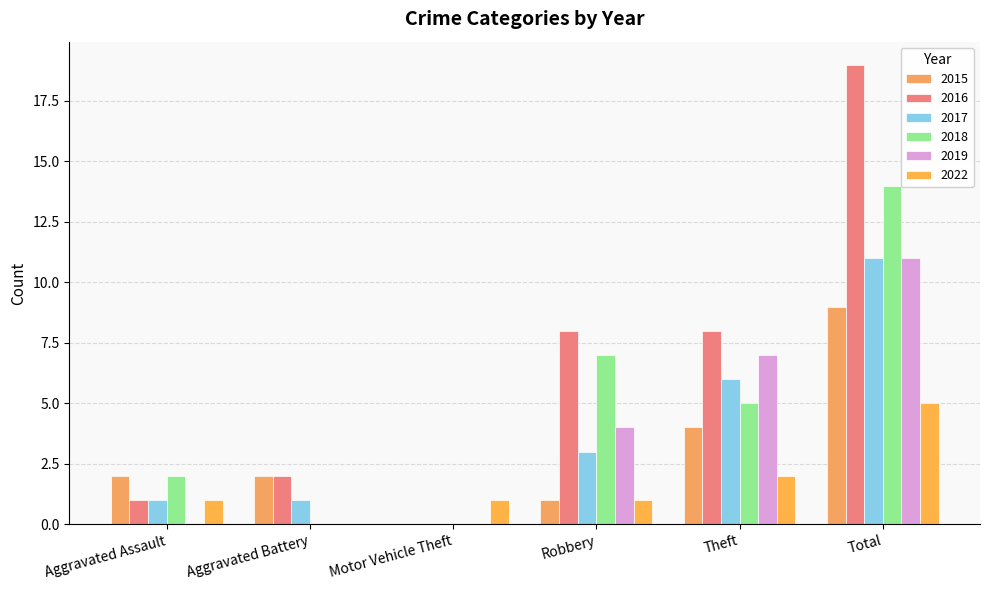

Count the number of data series in this chart.

6